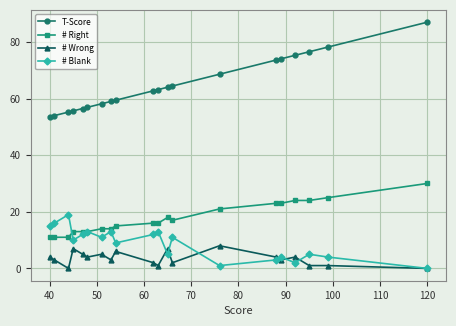

Which series has the widest spread of values?

T-Score